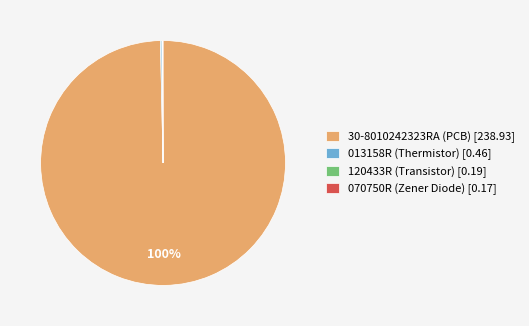

True or false: 30-8010242323RA (PCB) [238.93] accounts for 100% of the total.

True